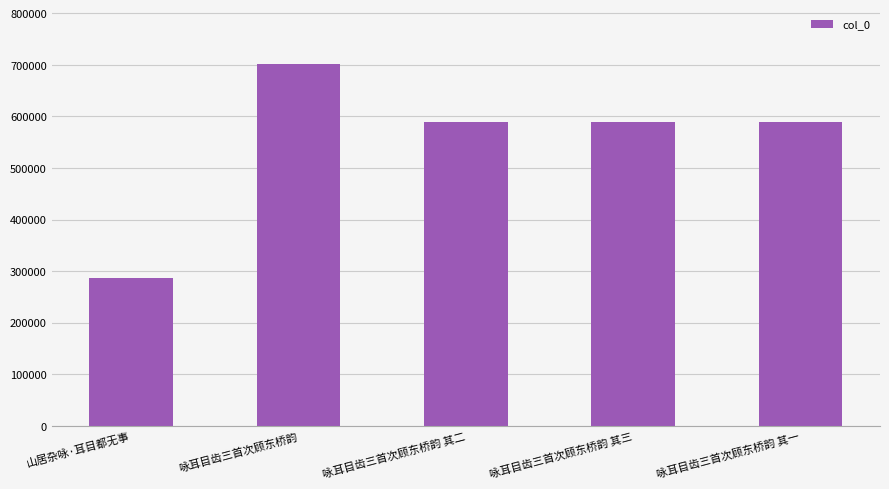

What is the sum of all values?

2753949